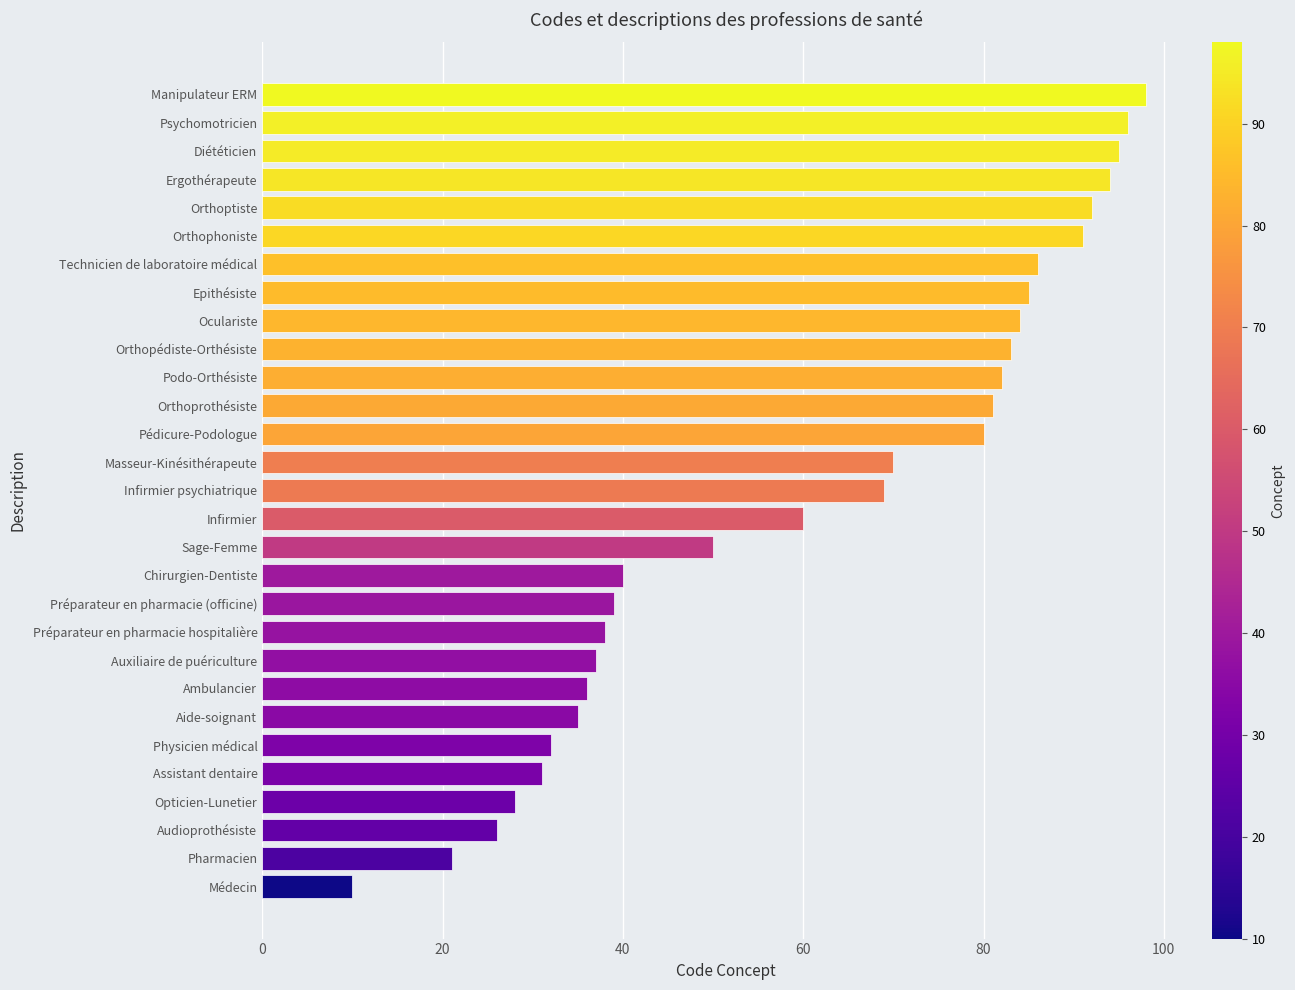

What is the difference between the maximum and minimum values?

88